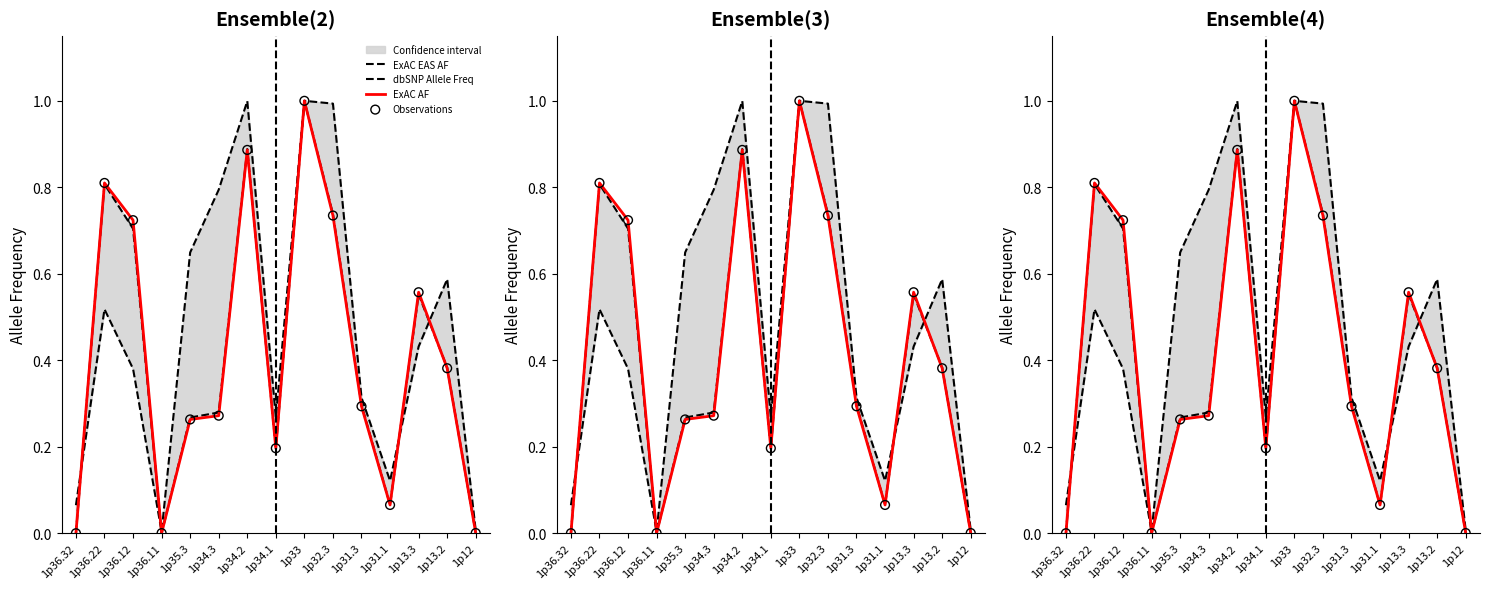

Which series has the largest total across all categories?

ExAC EAS AF